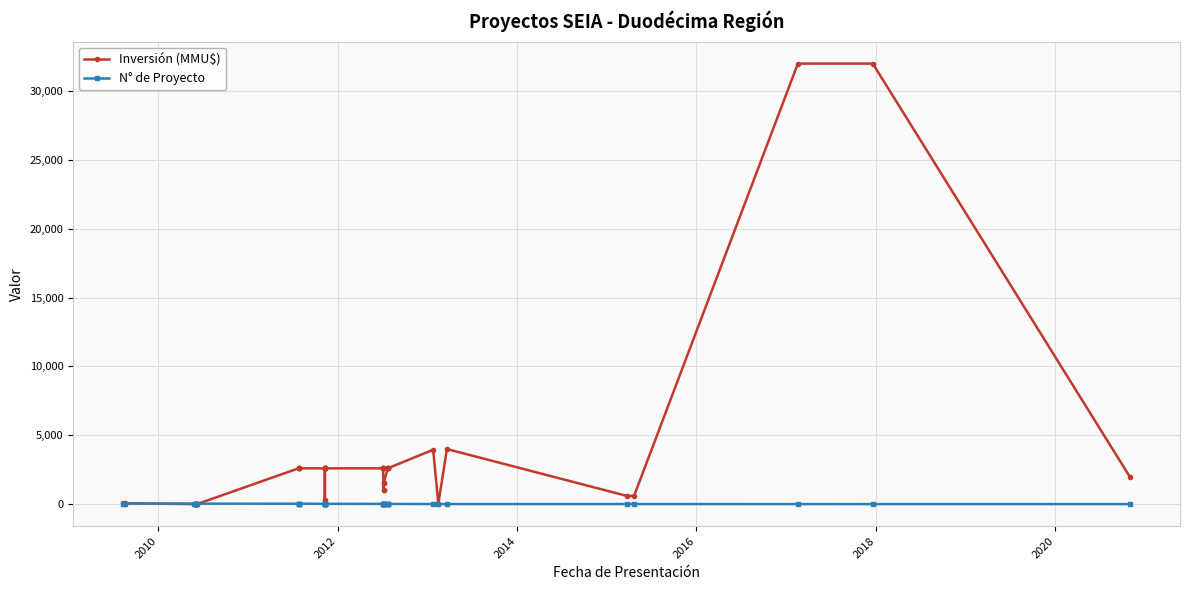

What is the difference between the maximum and minimum values in the Inversión (MMU$) series?

32000